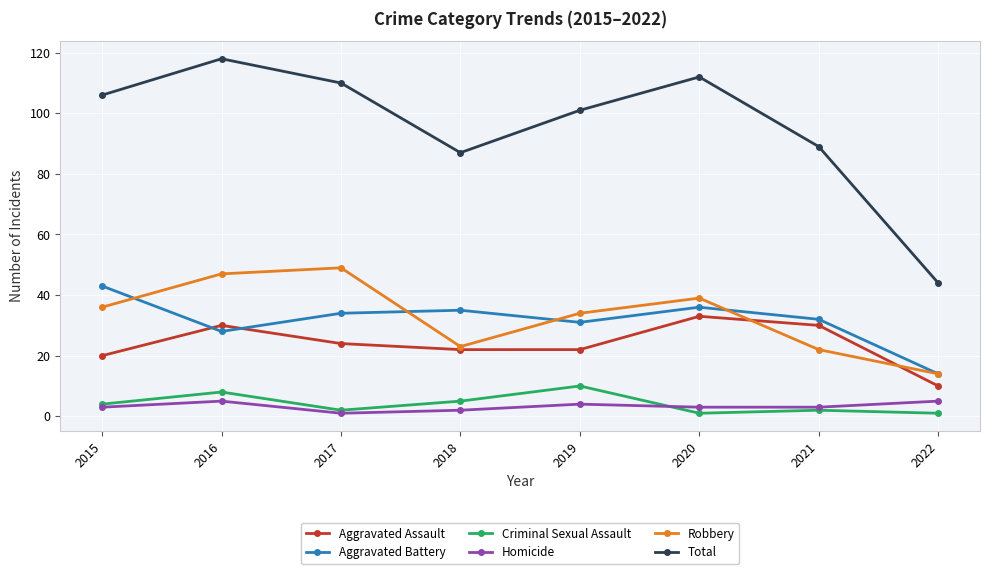

How many values in the Aggravated Assault series are below 24?

4